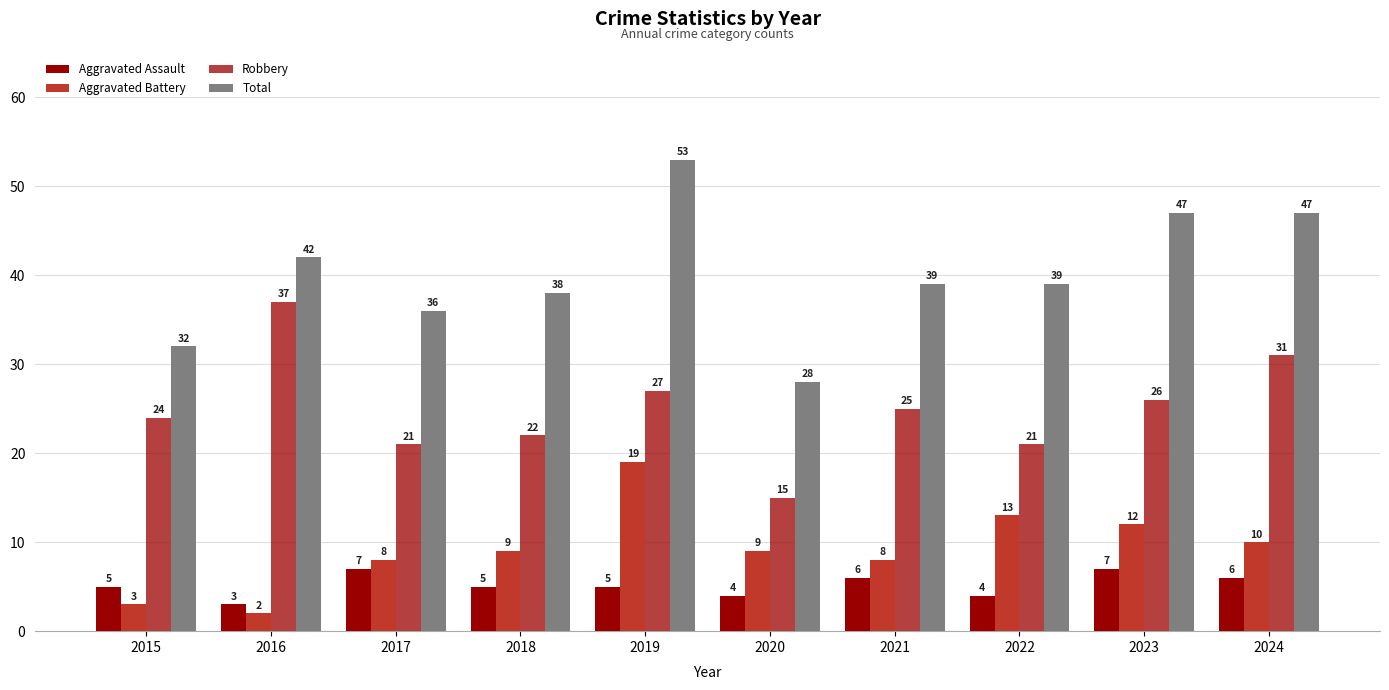

What is the approximate value of Aggravated Battery at 2023?

12